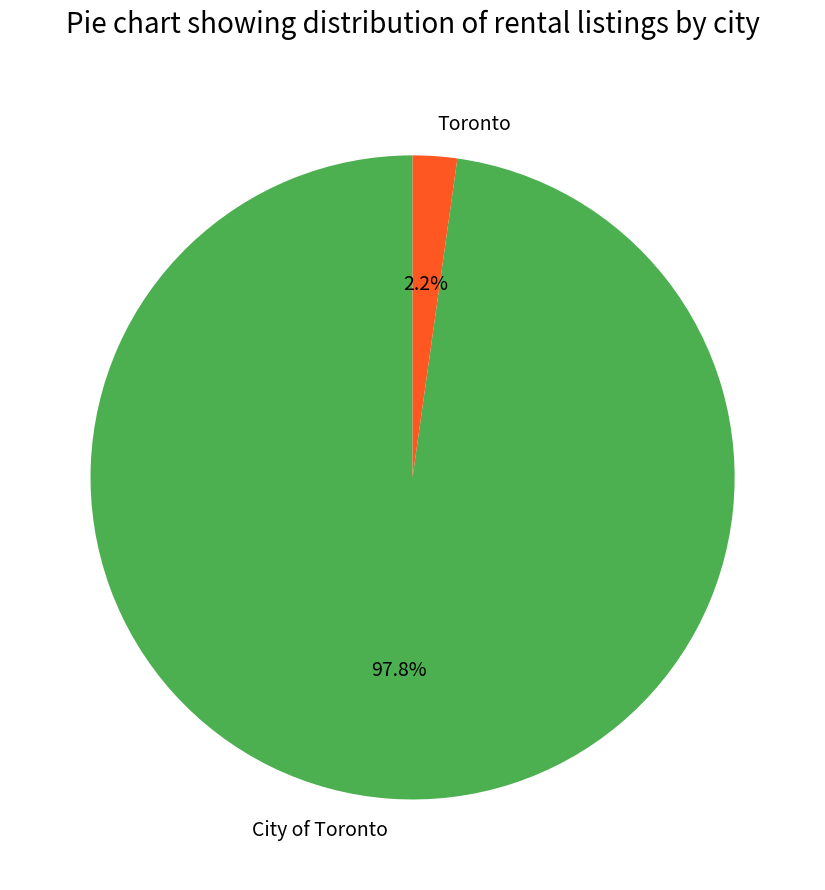

Which category has the smallest portion of the pie?

Toronto